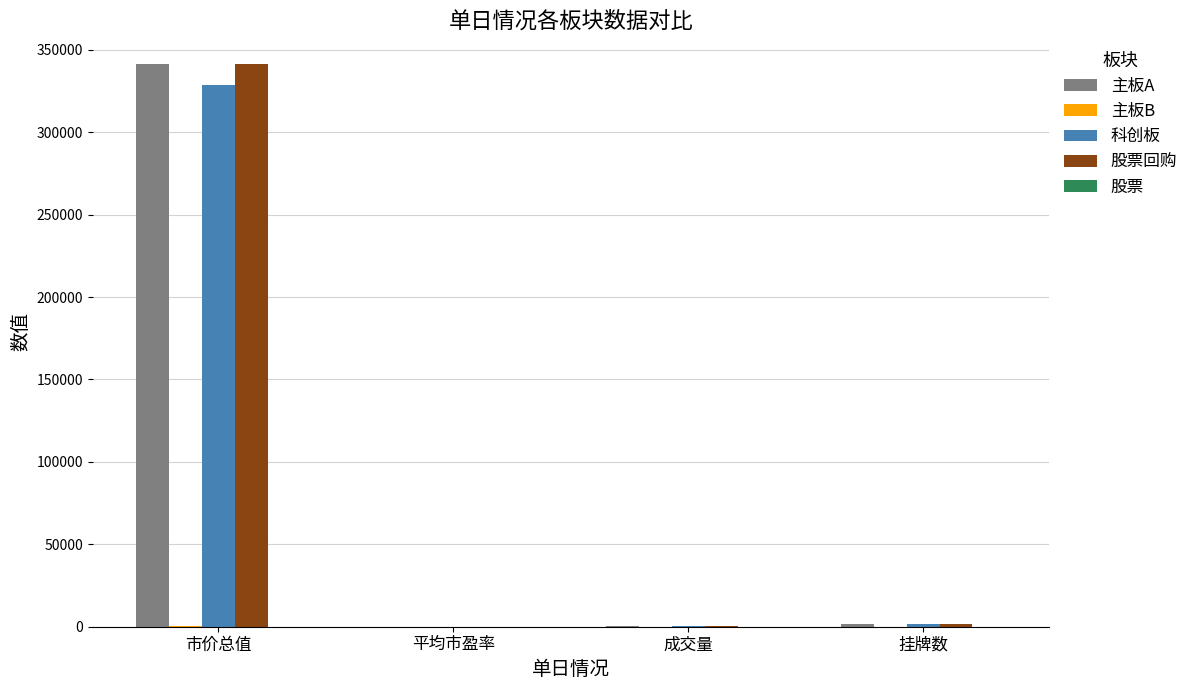

What is the total value across all series at 成交量?

608.6